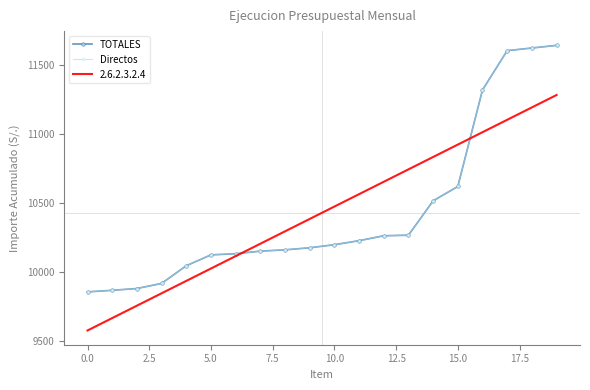

What is the label of the 3rd point from the right?

17